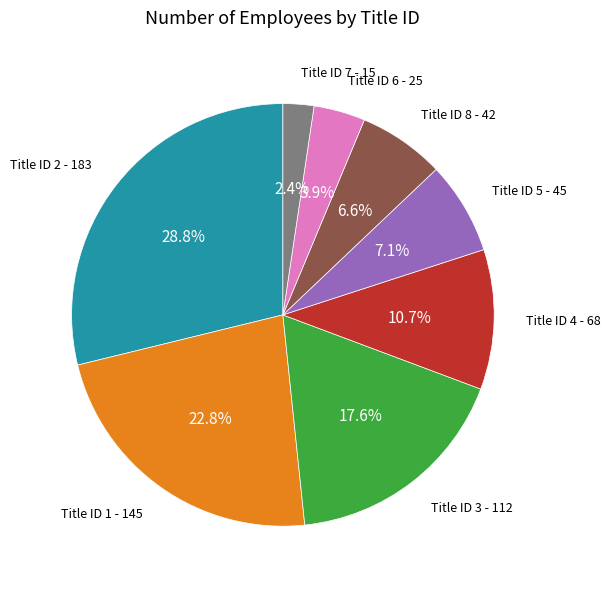

Does any single category account for the majority?

No